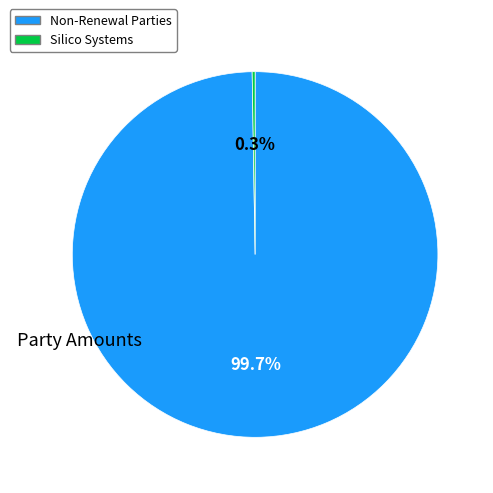

Is there a majority slice in this chart?

Yes